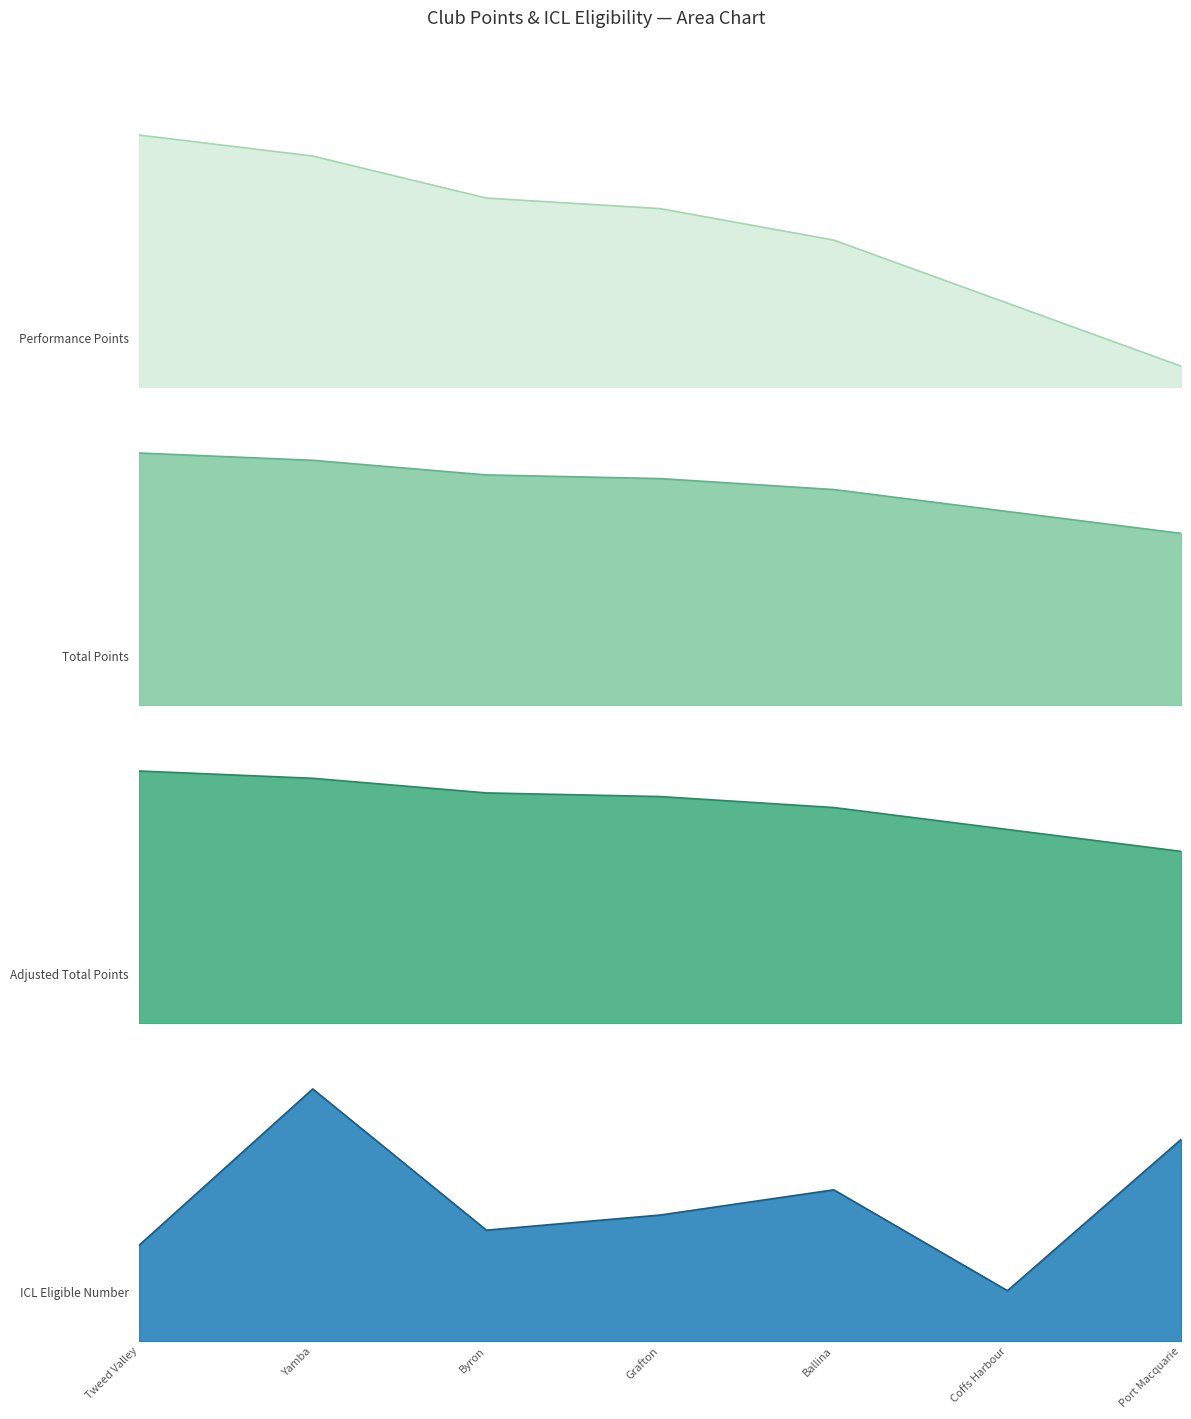

Does the chart display data point markers on the line(s)?

No